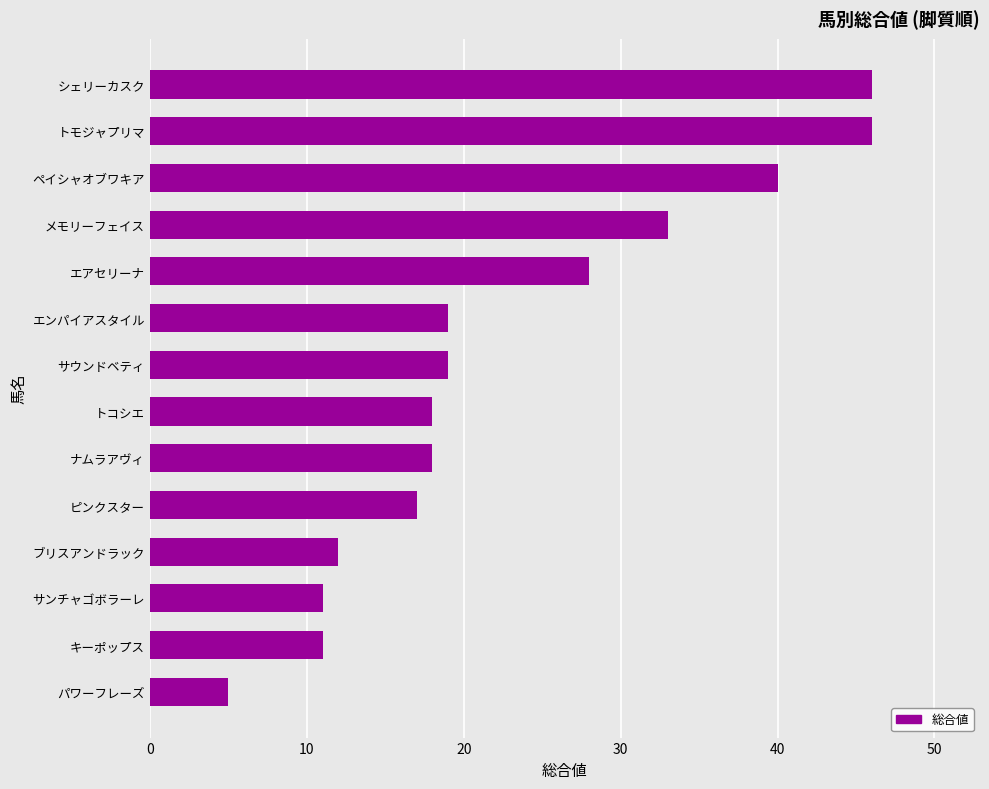

Is it true that the value at メモリーフェイス is 58?

False